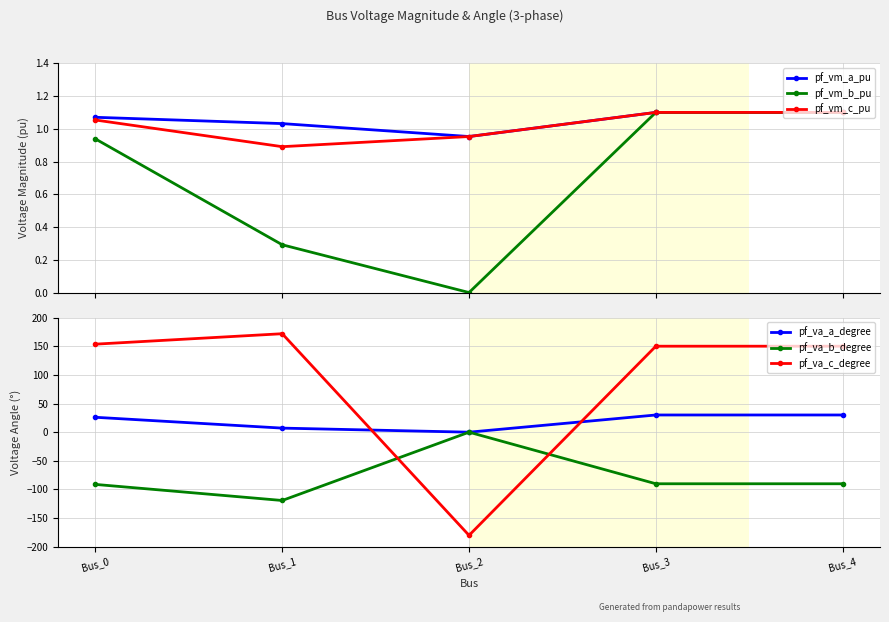

Between Bus_3 and Bus_4, which series saw the biggest shift?

pf_vm_a_pu